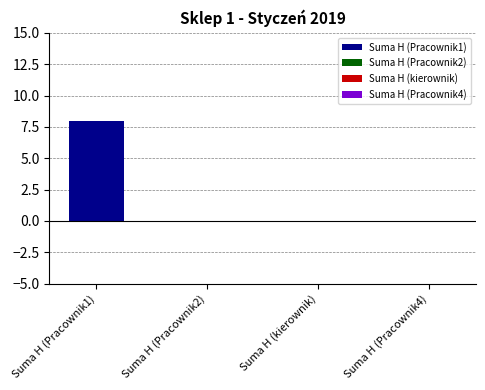

What position from the right is Suma H (Pracownik2)?

3